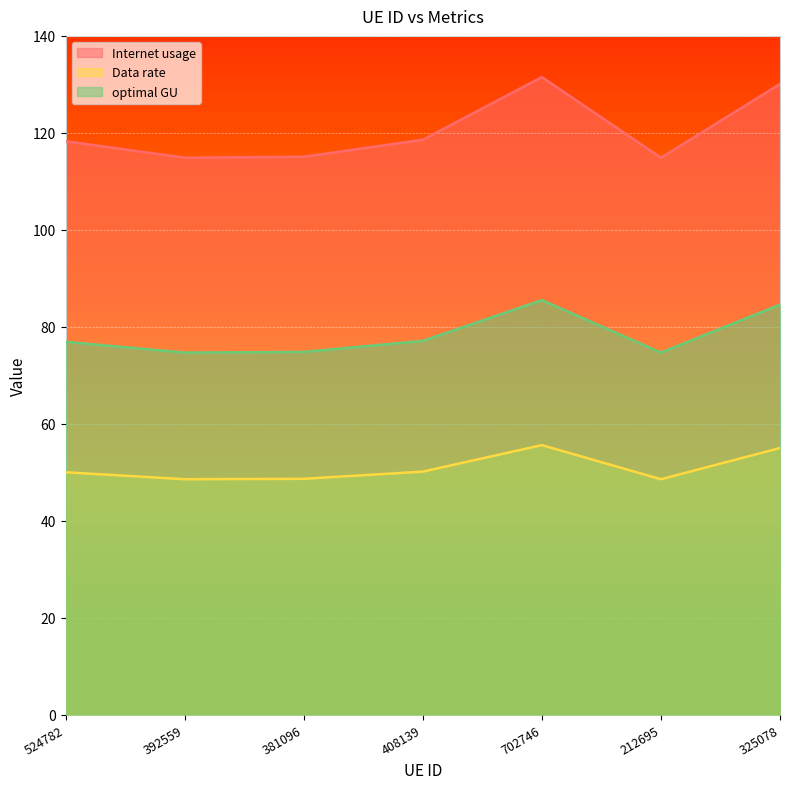

True or false: Data rate and optimal GU intersect in this chart.

False